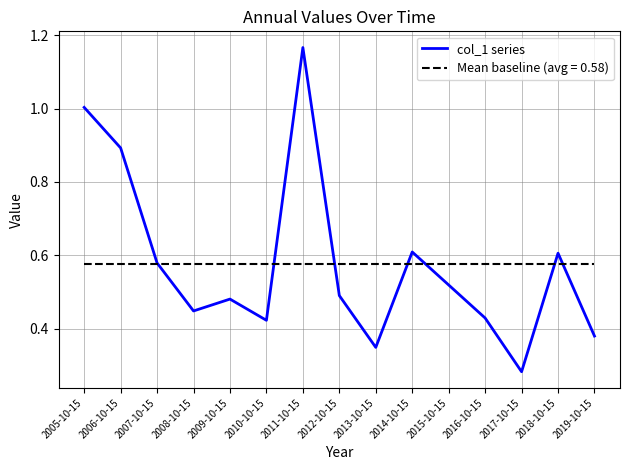

How many distinct data groups are displayed?

2